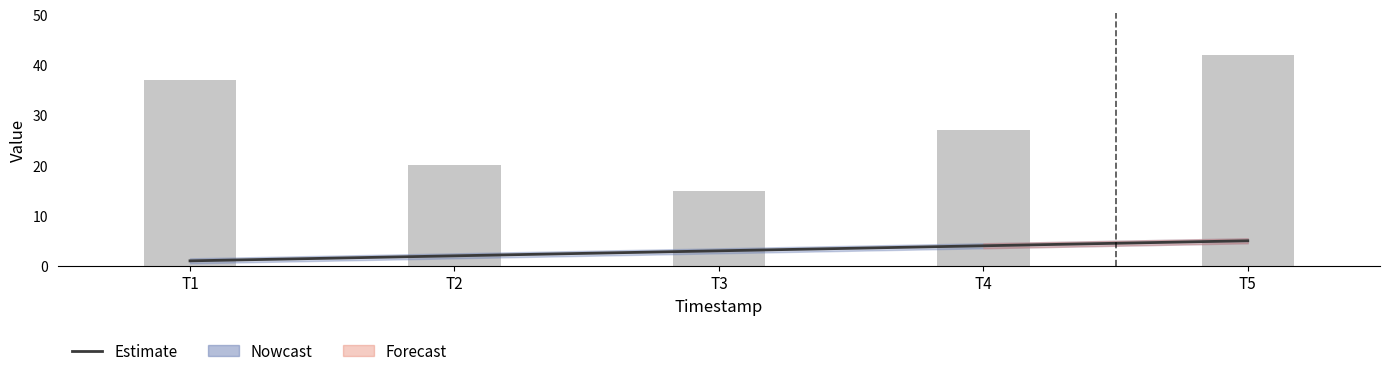

How many groups of bars are there?

5